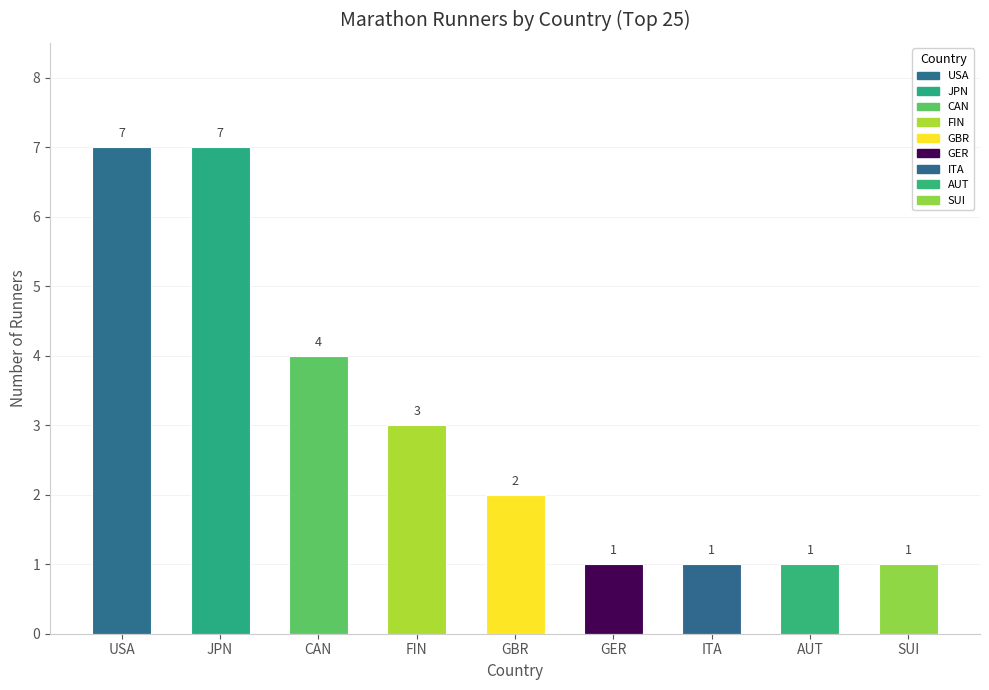

What is the smallest value displayed?

1